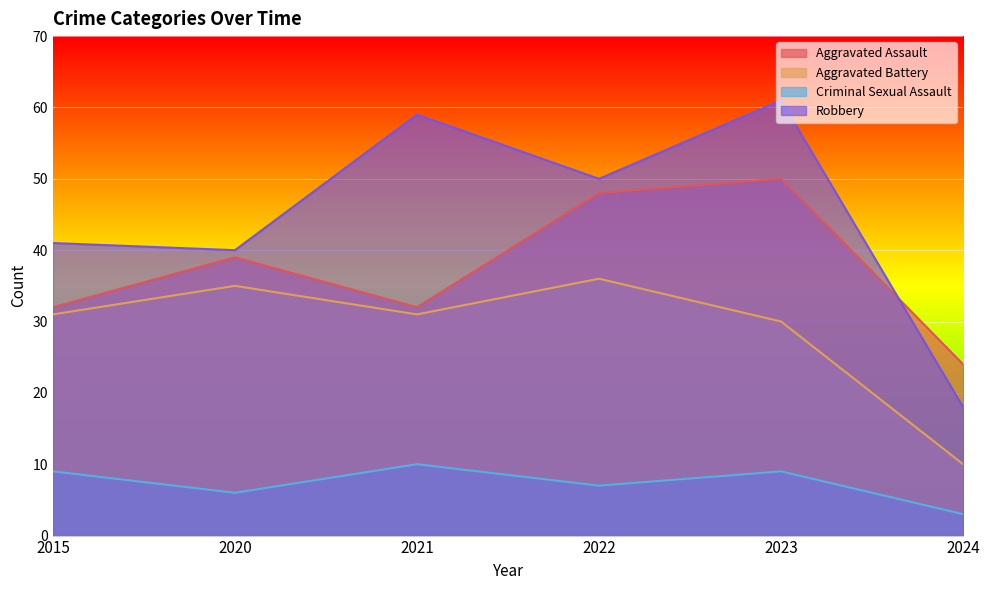

Rank the series at 2020 from lowest to highest value.

Criminal Sexual Assault, Aggravated Battery, Aggravated Assault, Robbery